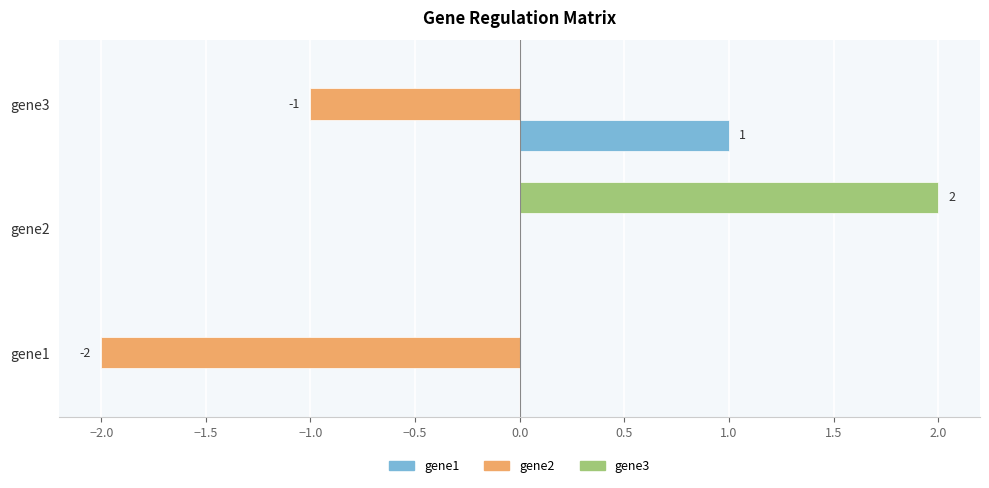

The gene2 series shows -2 at gene3. True or false?

False